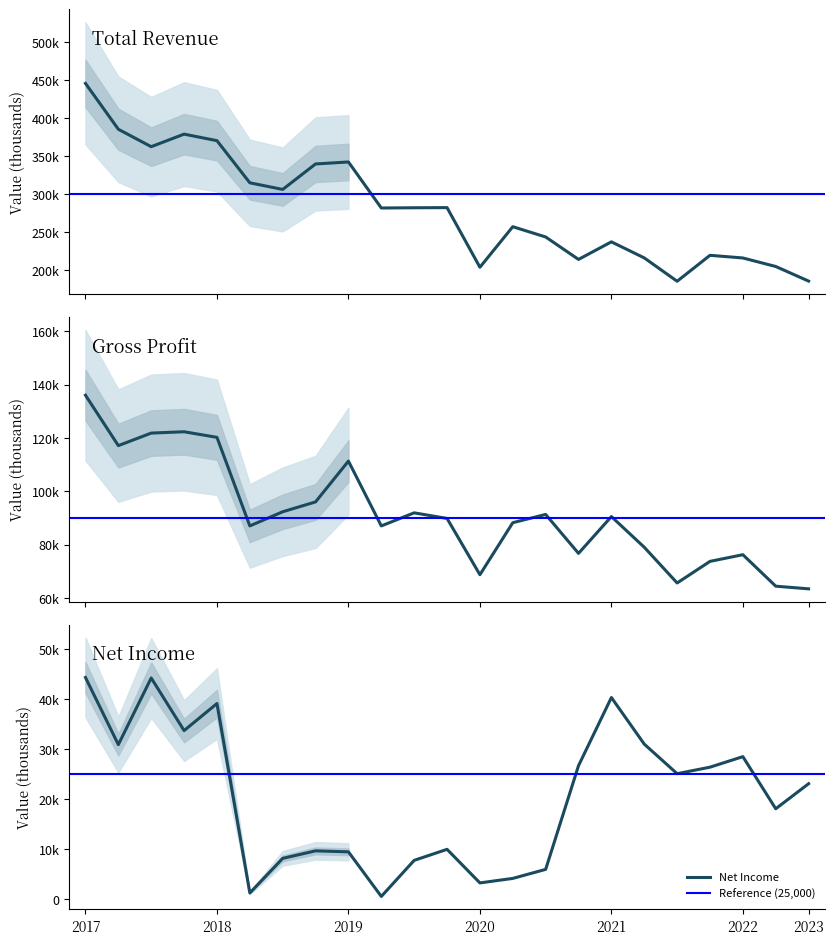

How many lines are shown in the chart?

6